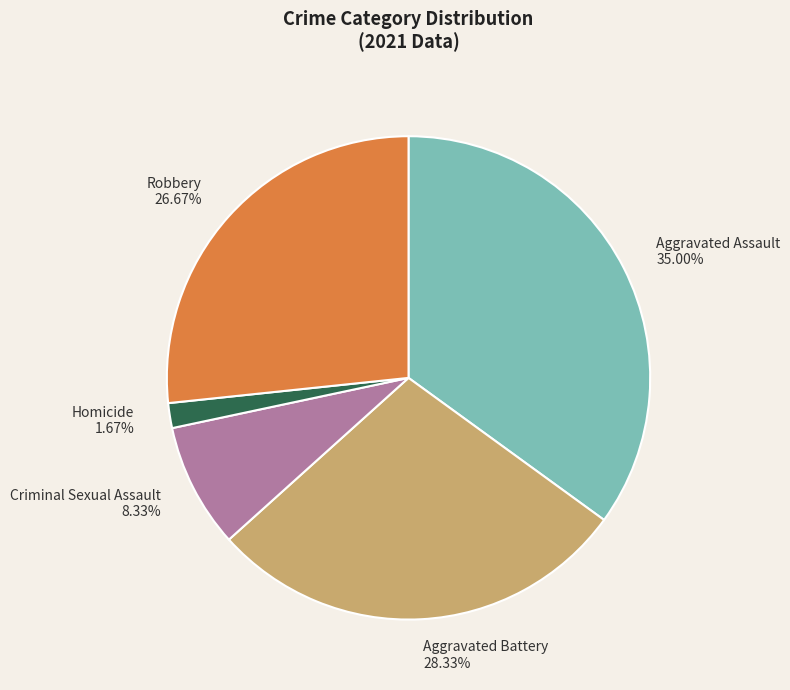

What percentage is NOT represented by Aggravated Assault?

65.0%